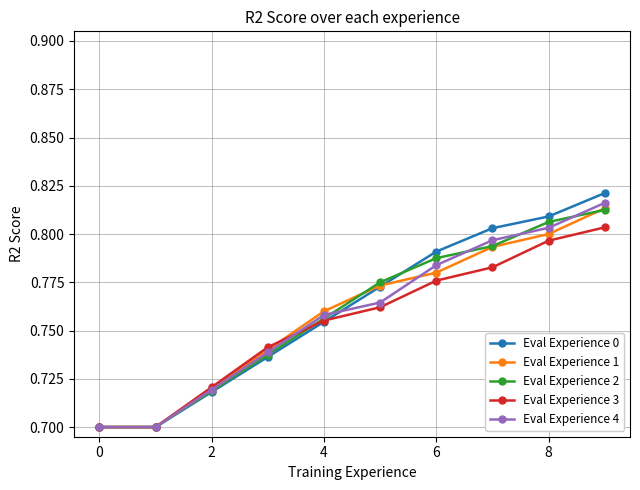

True or false: Eval Experience 4 has more than 1 interior local peaks.

False